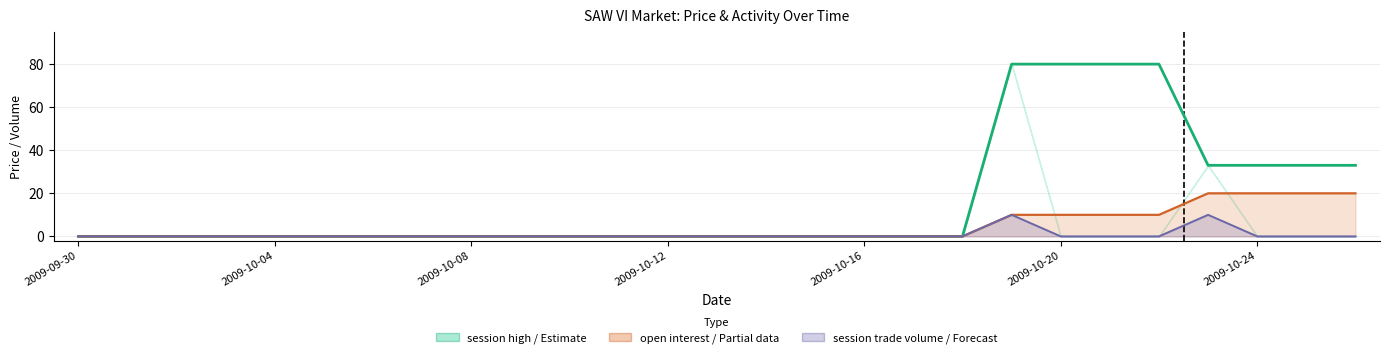

What is the greatest value displayed?

80